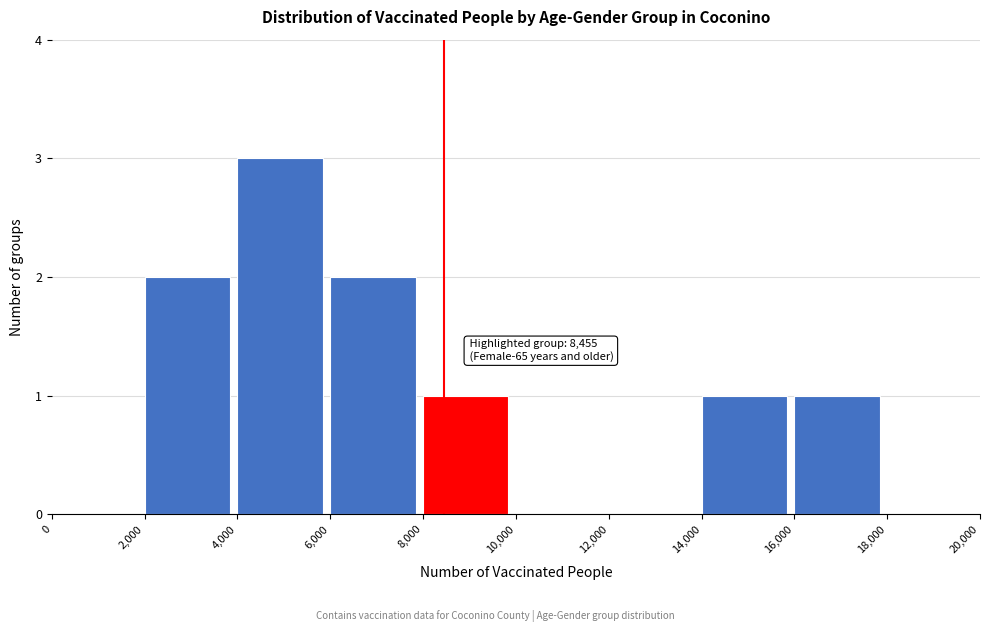

Over which range of the x-axis is the bar tallest?

4,000 to 6,000